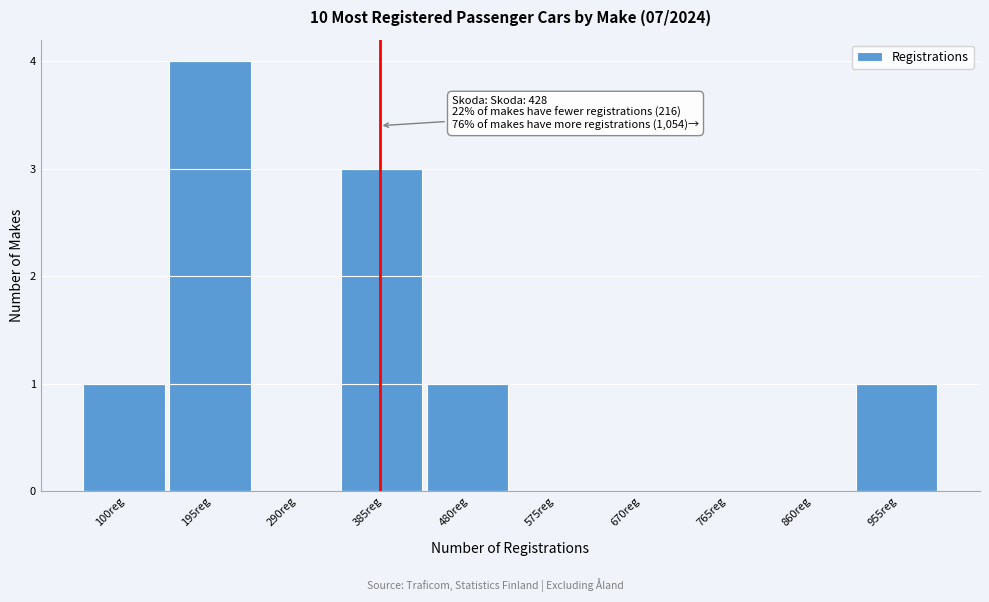

Reading left to right, what are all the values shown in this chart?

100reg=1	195reg=4	290reg=0	385reg=3	480reg=1	575reg=0	670reg=0	765reg=0	860reg=0	955reg=1